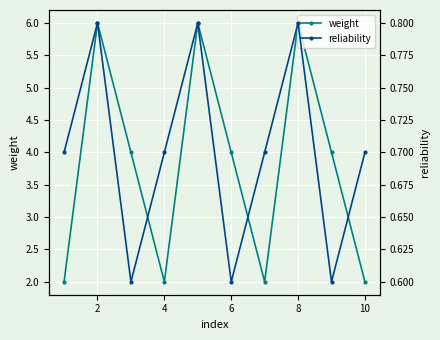

Rank the series by their maximum value, from highest to lowest.

weight, reliability